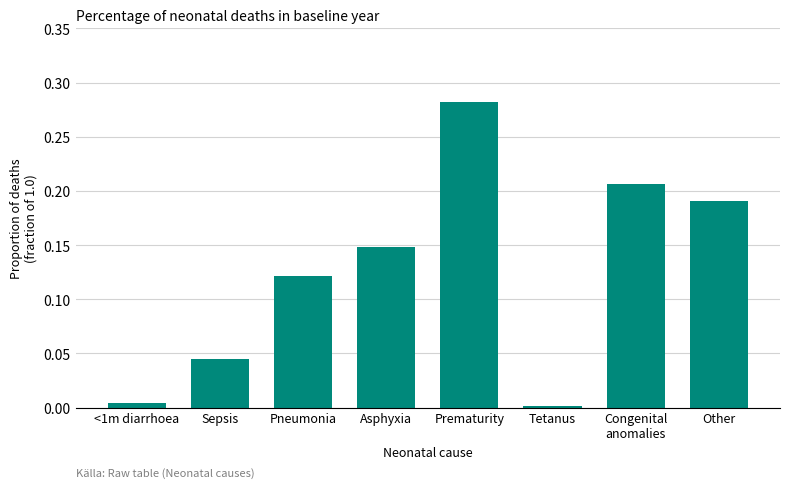

What is the label of the 7th bar from the right?

Sepsis